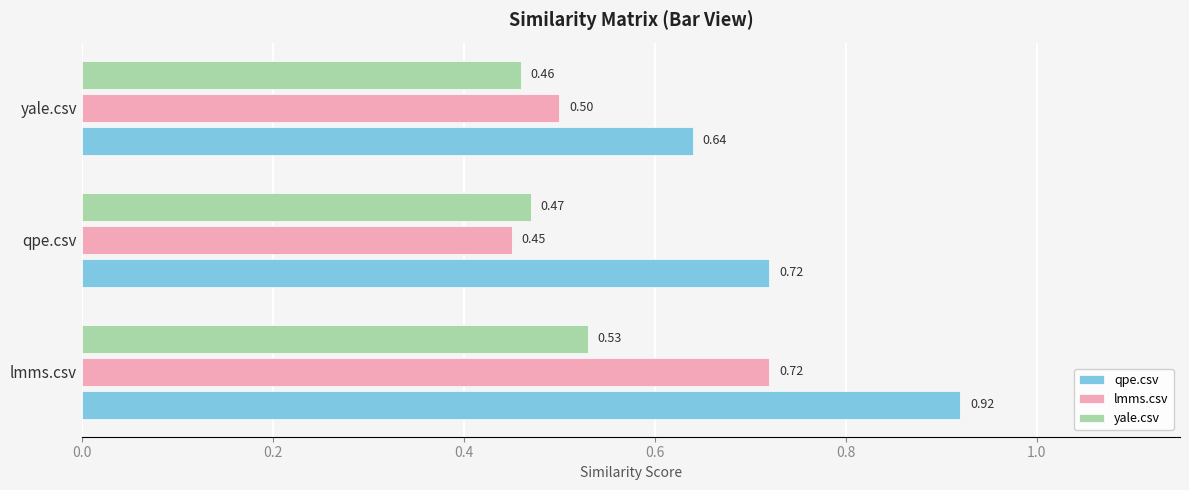

Rank the series by their average value, from lowest to highest.

yale.csv, lmms.csv, qpe.csv